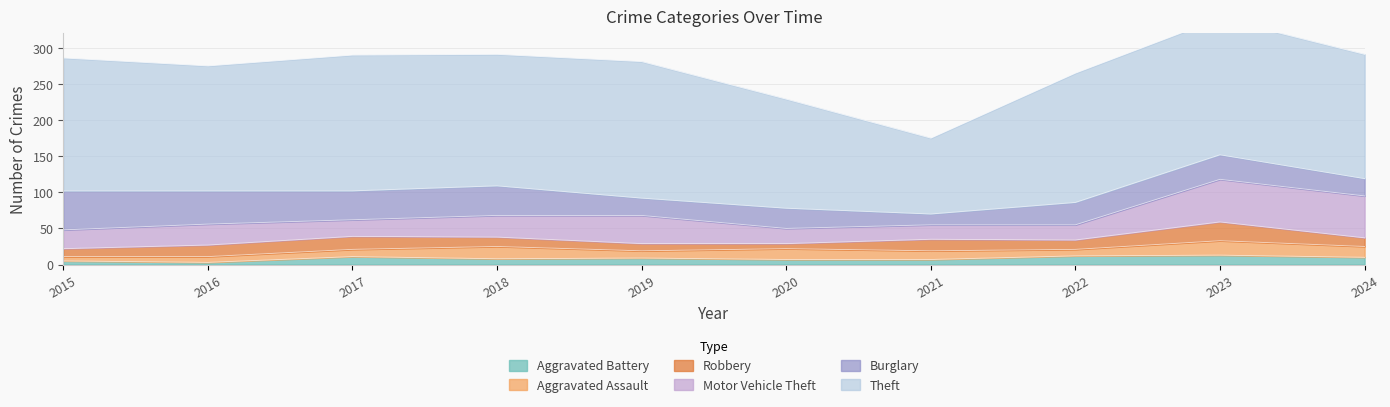

List the labels in order of Burglary value, smallest first.

2021, 2019, 2024, 2020, 2022, 2023, 2017, 2018, 2016, 2015